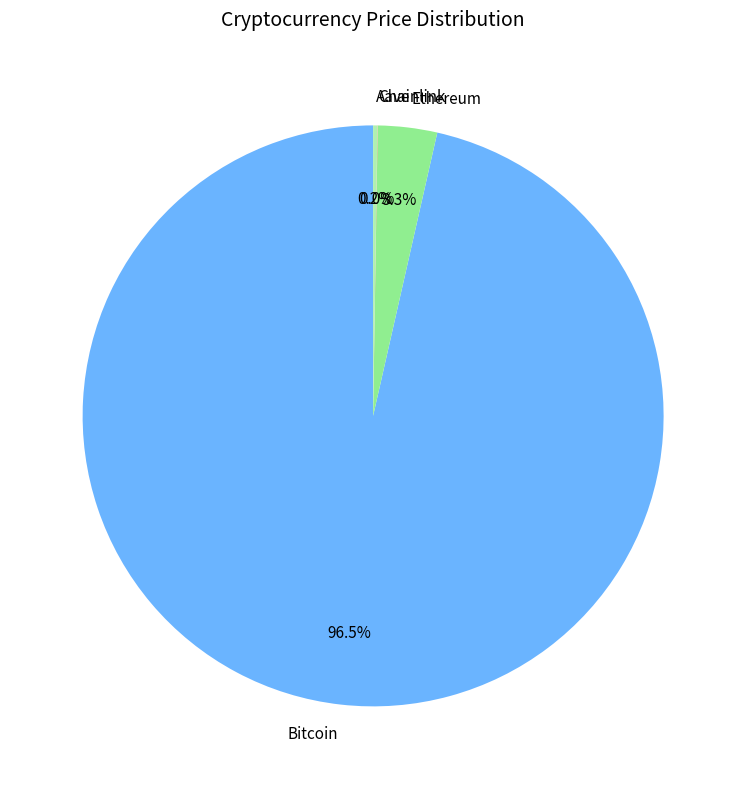

What is the largest slice in the pie chart?

Bitcoin